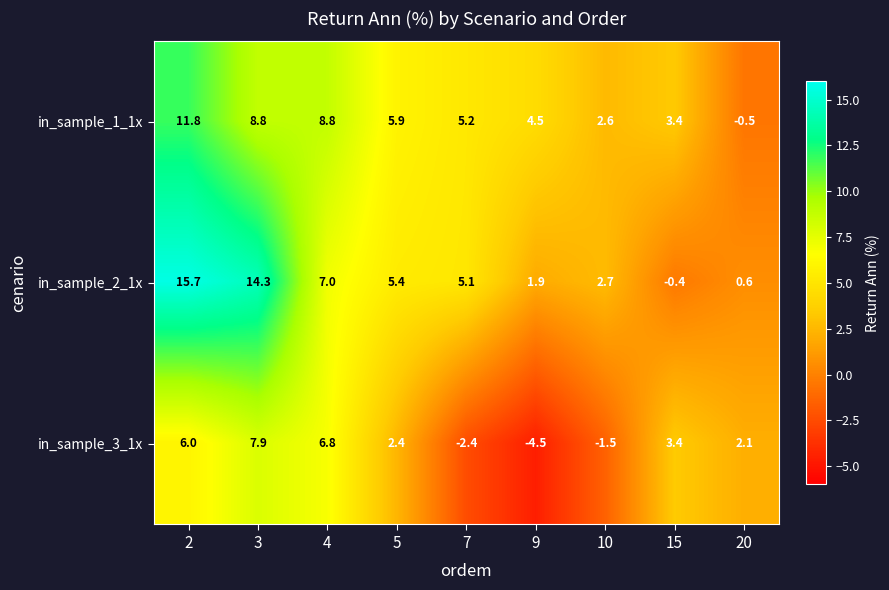

What is the lowest value of the in_sample_1_1x series?

-0.5